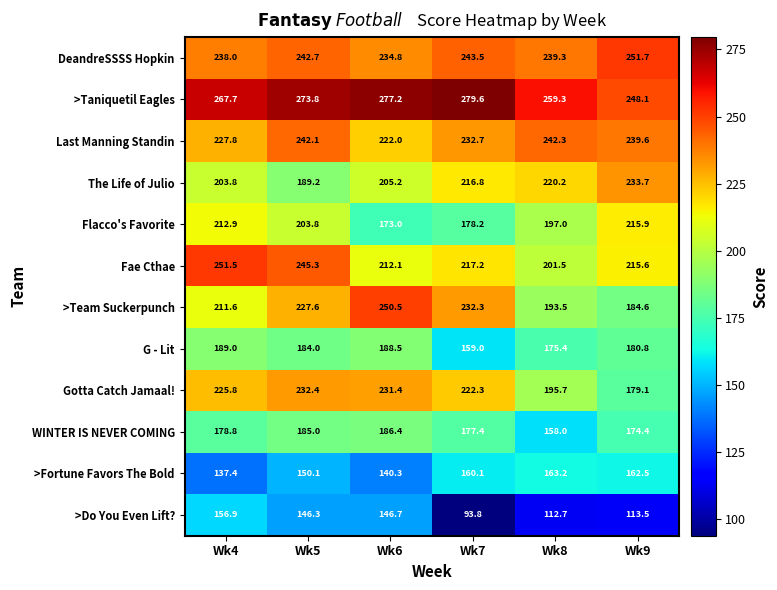

Which series has the widest spread of values?

>Team Suckerpunch